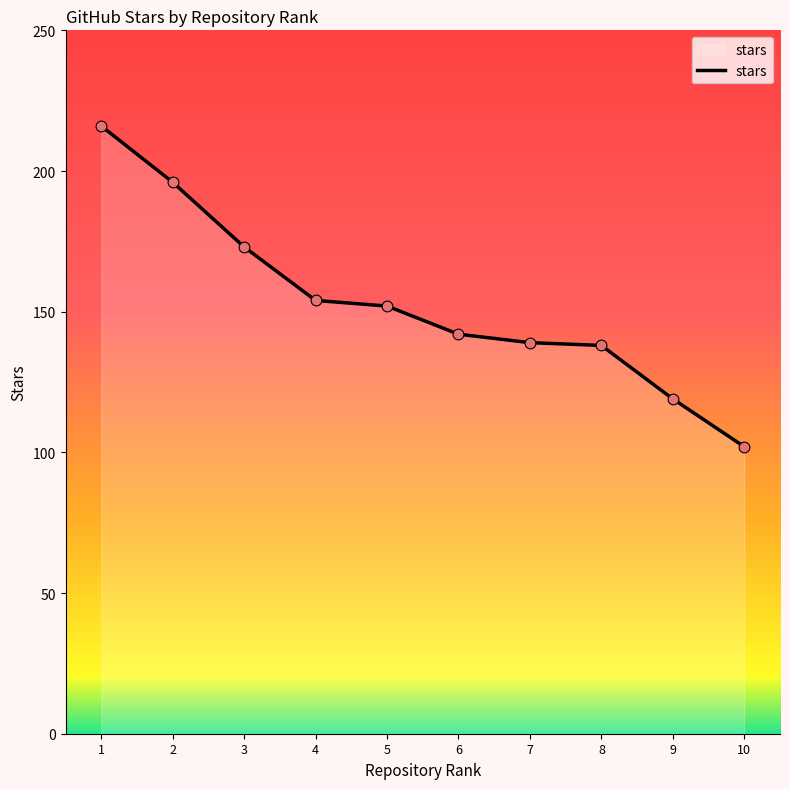

What is the ratio of the value at 5 to the value at 7?

1.1